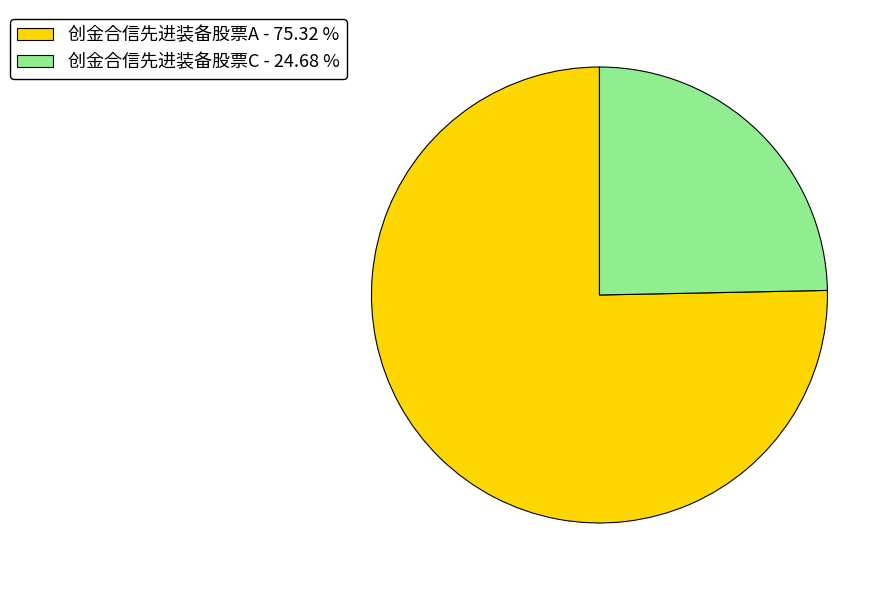

Rank the categories by value from lowest to highest.

创金合信先进装备股票C, 创金合信先进装备股票A